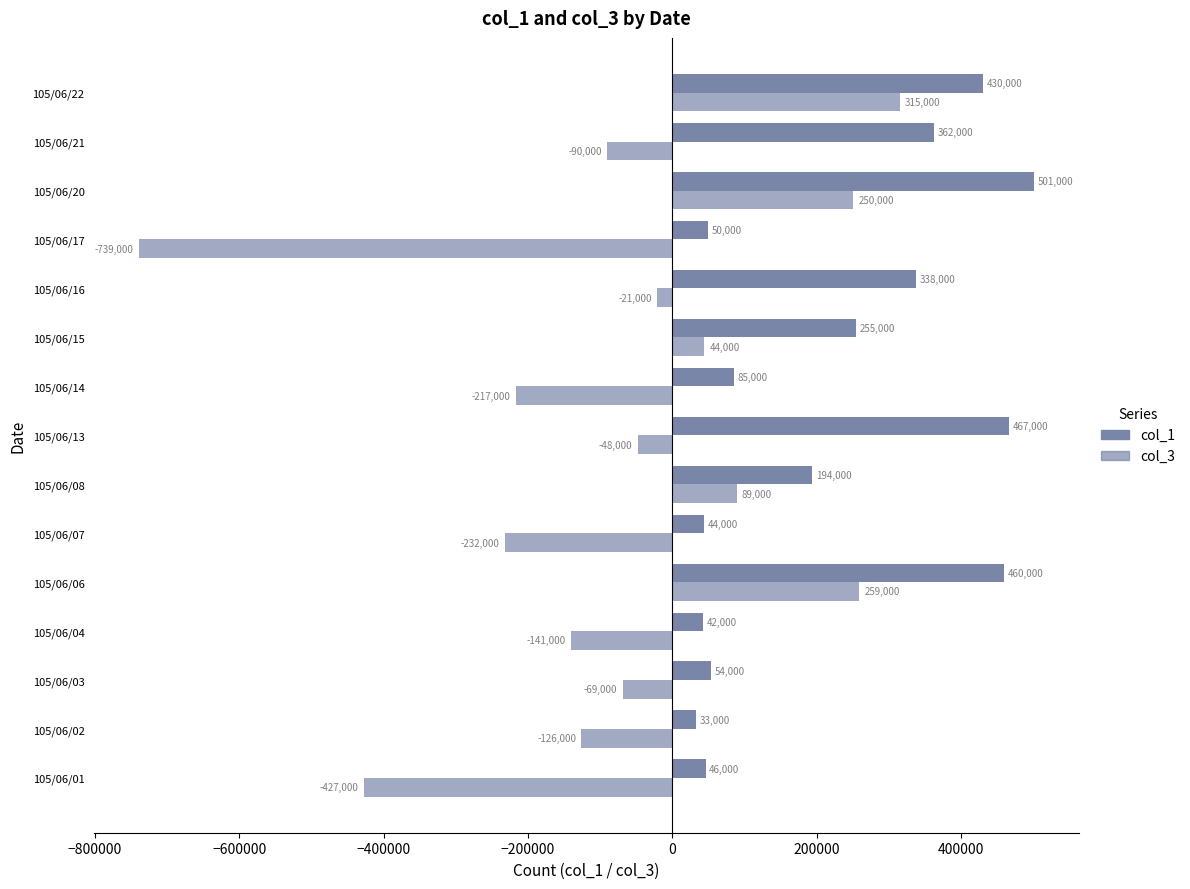

How many data points does each series have?

15